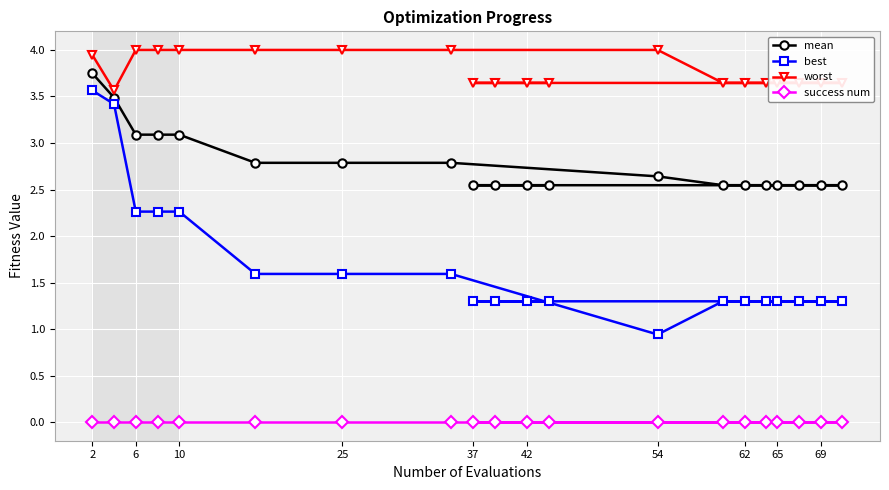

Rank the series by their average value, from lowest to highest.

success num, best, mean, worst